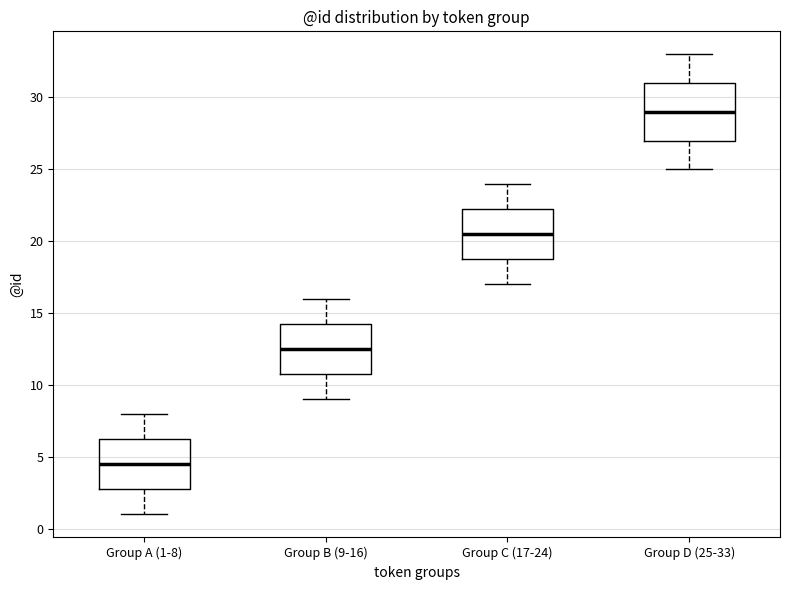

Reading left to right, read every box against the y-axis: the position of its median line, the range the box covers, and the ends of its whiskers. The values are not printed on the chart, so give them approximately, as read against the axis.

Group A (1-8): median 4.5, box 3.0 to 6.5, whiskers 1.0 to 8.0
Group B (9-16): median 12.5, box 11.0 to 14.5, whiskers 9.0 to 16.0
Group C (17-24): median 20.5, box 19.0 to 22.5, whiskers 17.0 to 24.0
Group D (25-33): median 29.0, box 27.0 to 31.0, whiskers 25.0 to 33.0